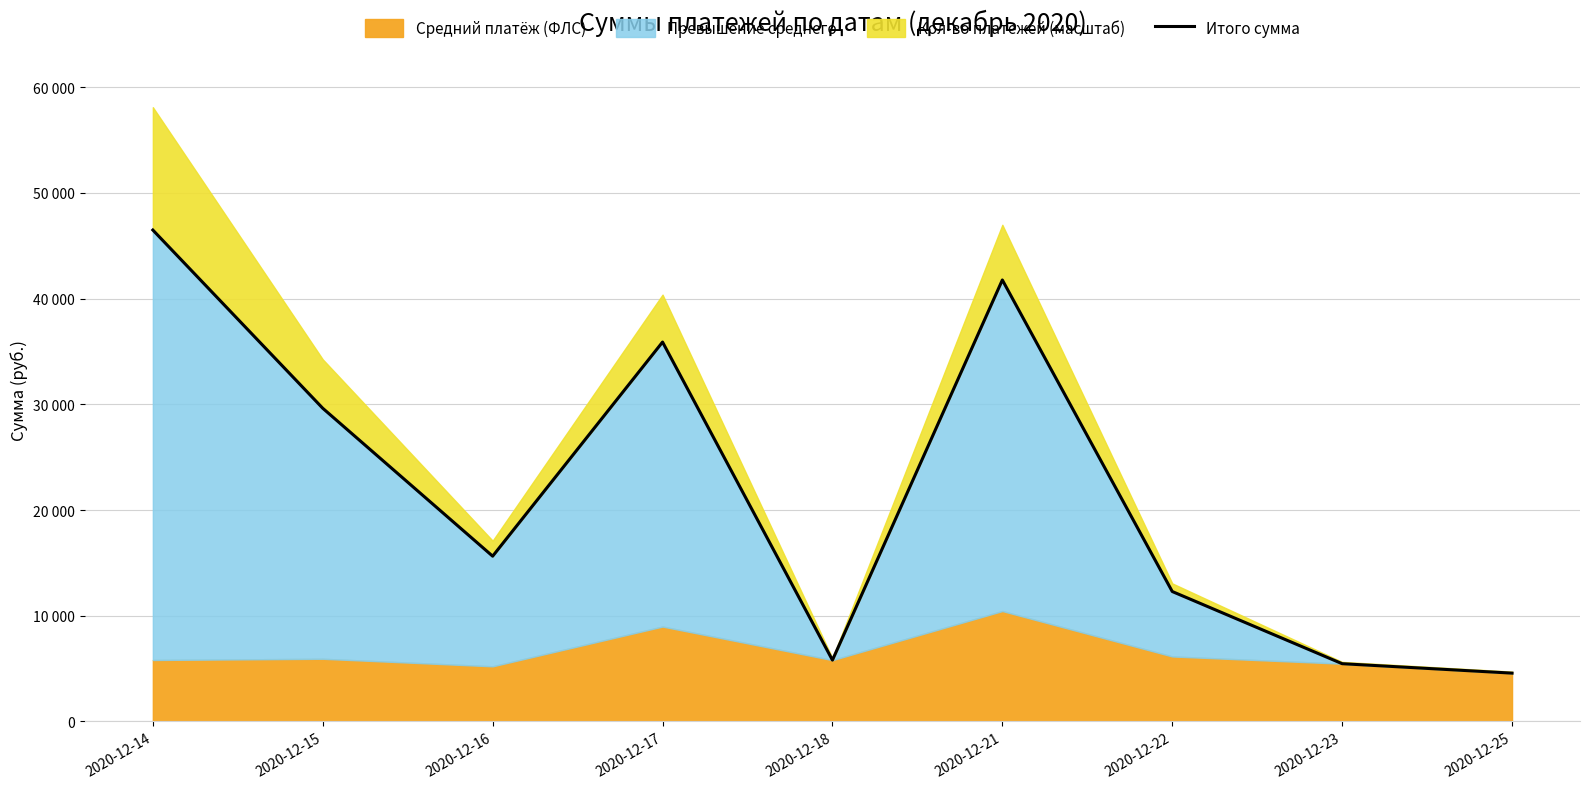

Where is the first local minimum?

2020-12-16